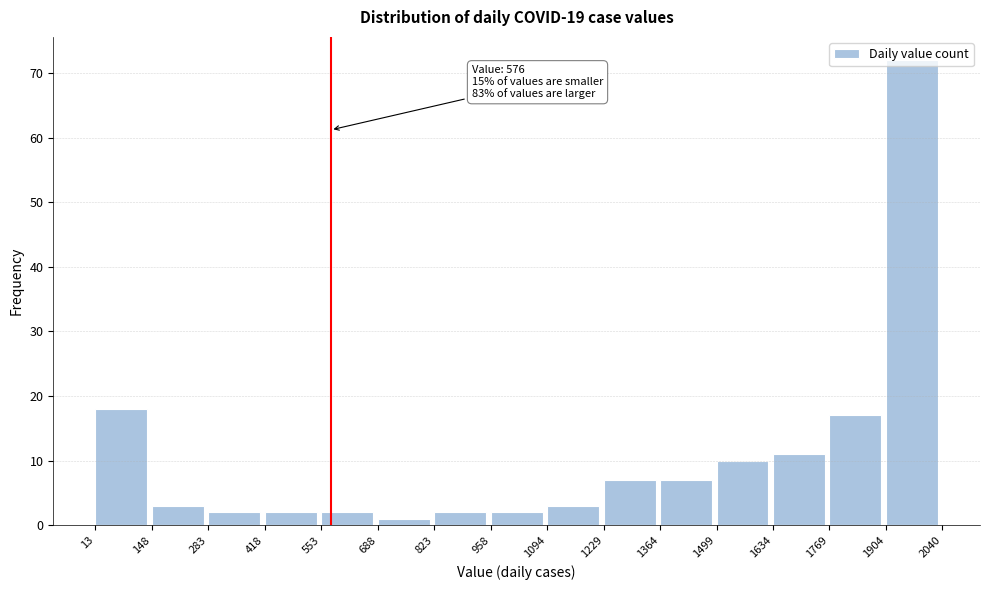

Which range on the x-axis has the tallest bar?

1904 to 2040